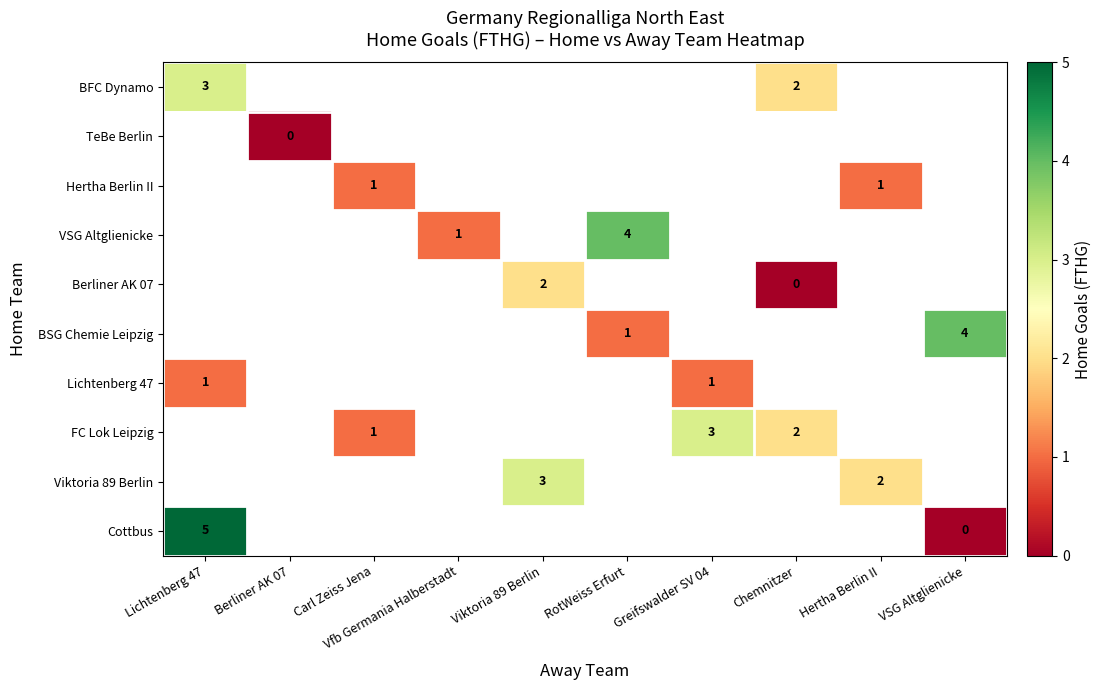

At which label does BSG Chemie Leipzig first exceed 1?

VSG Altglienicke